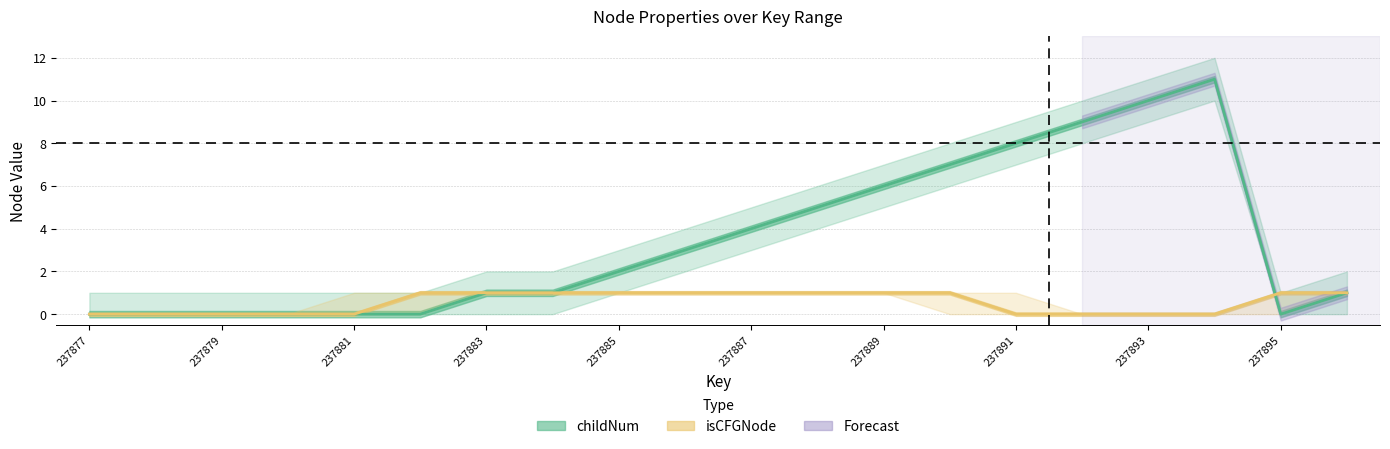

True or false: isCFGNode_upper and childNum_lower intersect in this chart.

True